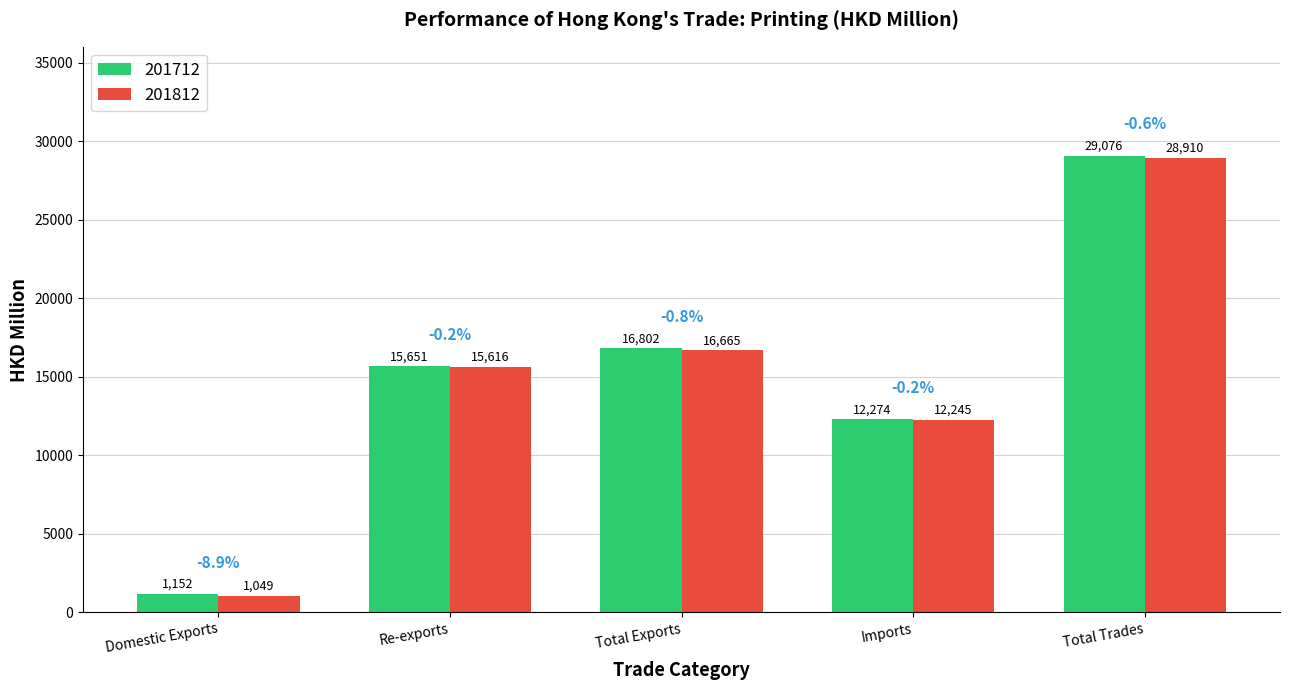

What is the sum of the 201812 values at Total Trades and Imports?

41154.3